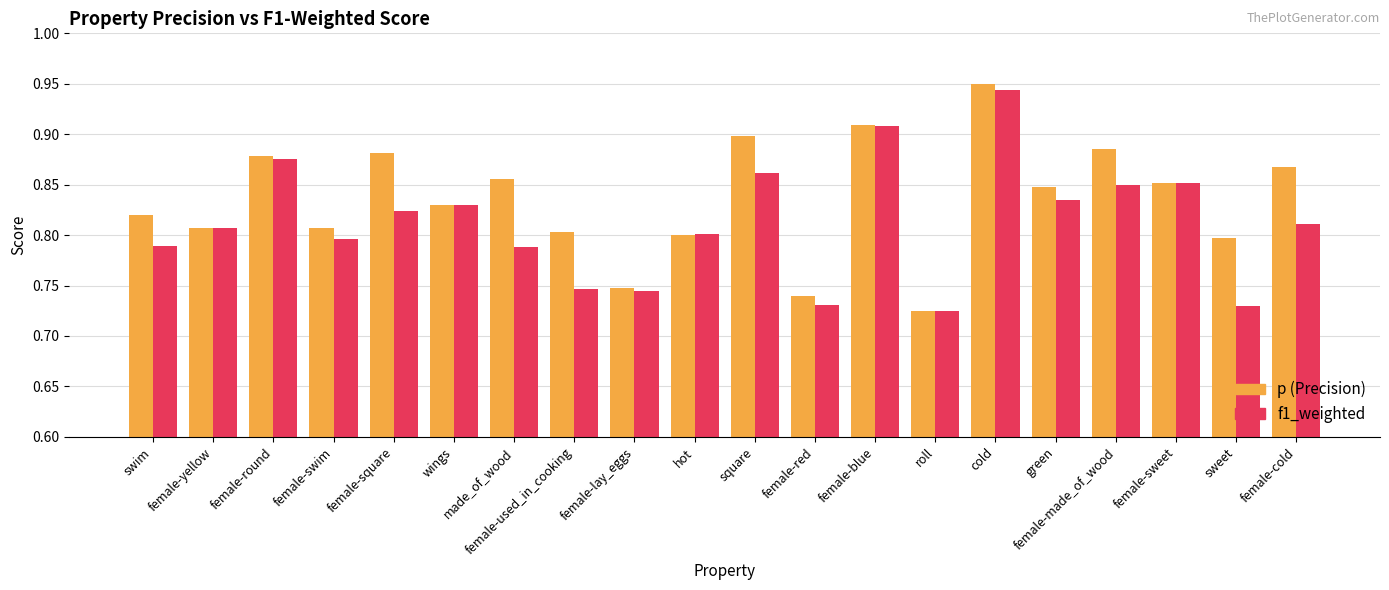

Does the chart contain any negative values?

No